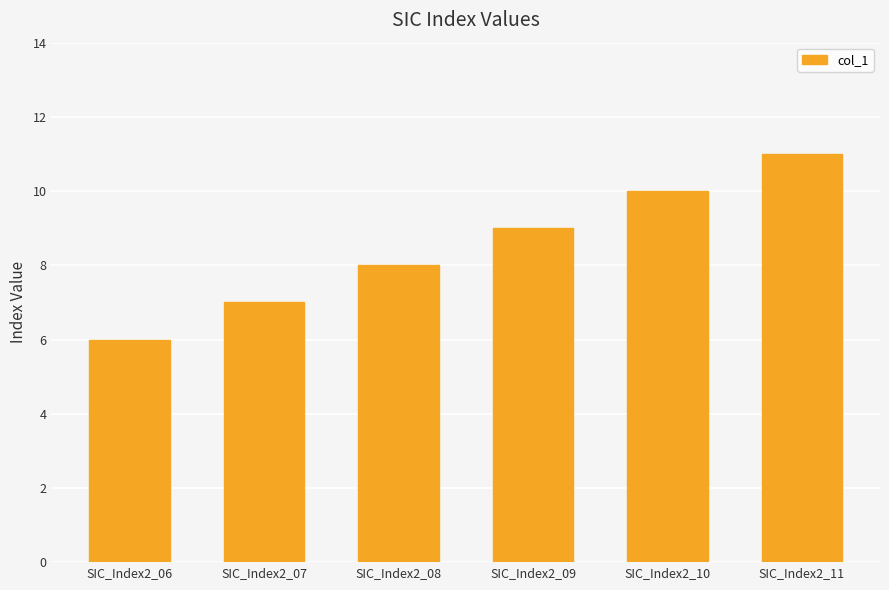

What is the difference between the maximum and minimum values?

5